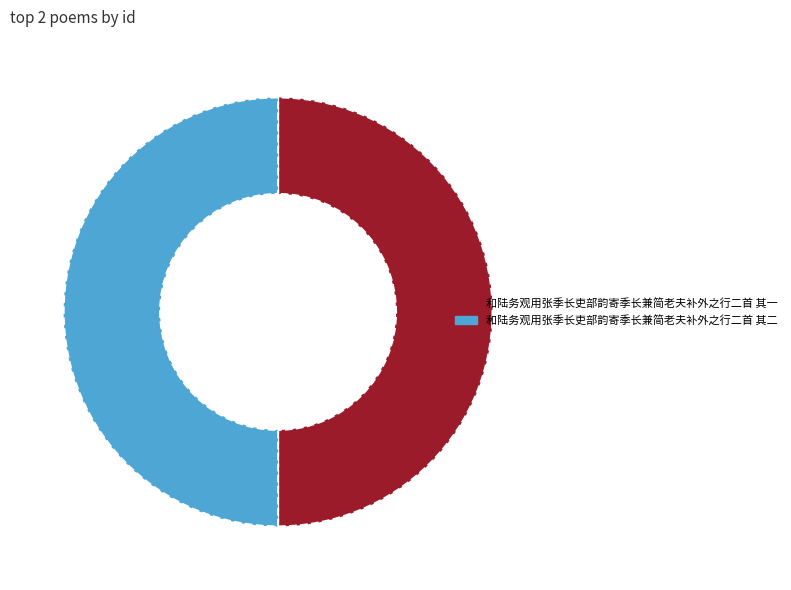

Count the number of slices in the pie.

2